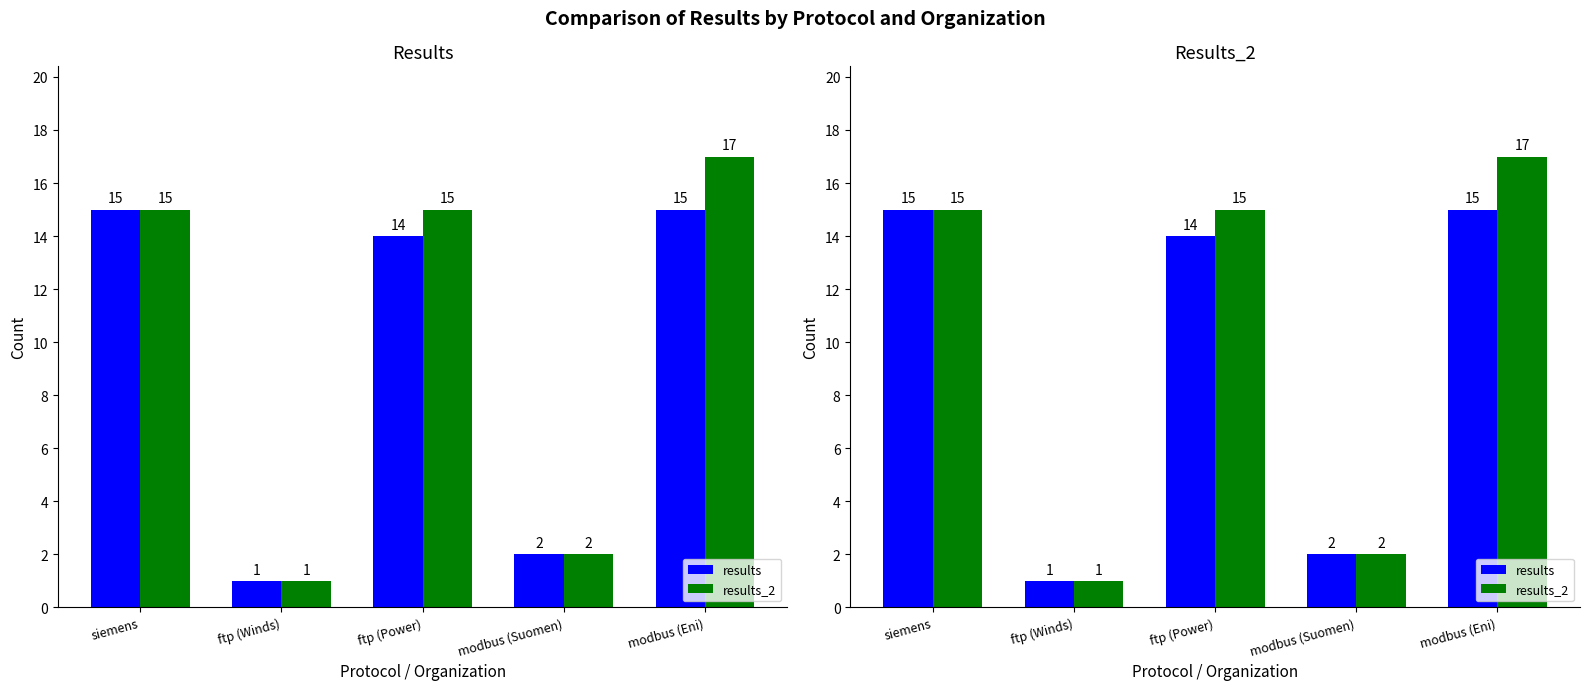

Reading right to left, what are all the values shown in this chart?

results: modbus (Eni)=15	modbus (Suomen)=2	ftp (Power)=14	ftp (Winds)=1	siemens=15
results_2: modbus (Eni)=17	modbus (Suomen)=2	ftp (Power)=15	ftp (Winds)=1	siemens=15